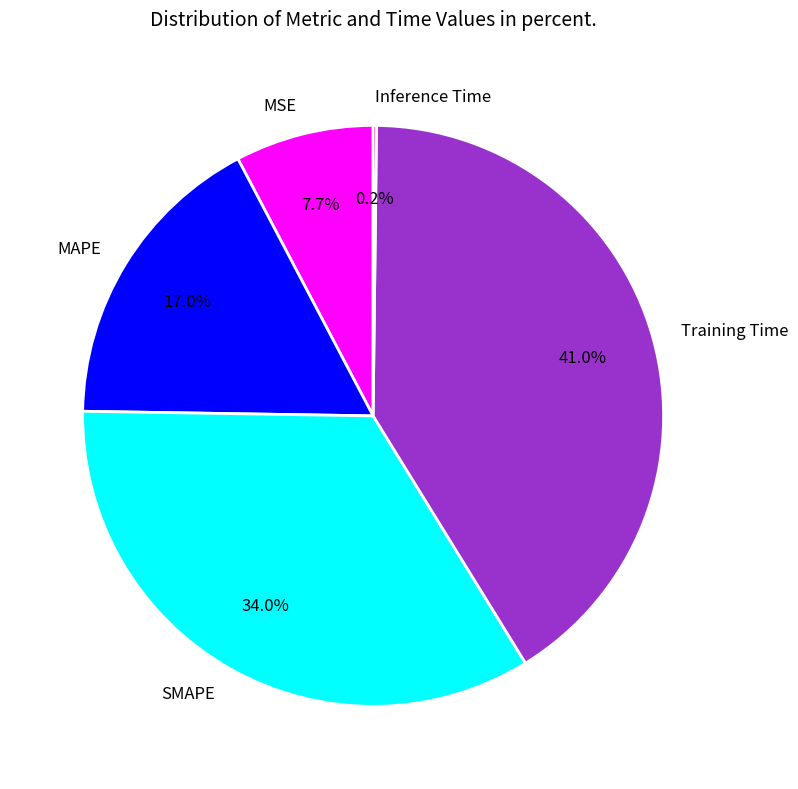

Is it true that MSE is 1% of the pie?

False